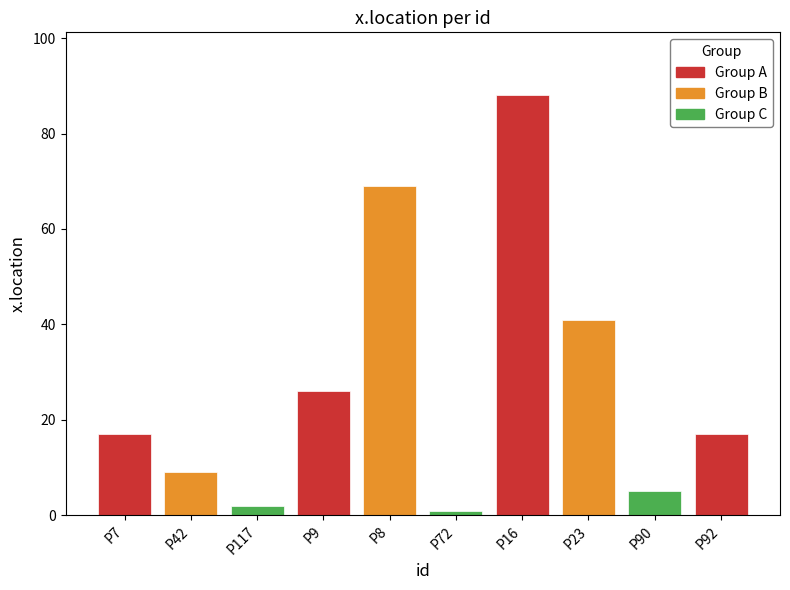

Are the bars grouped side by side (vs. stacked)?

No